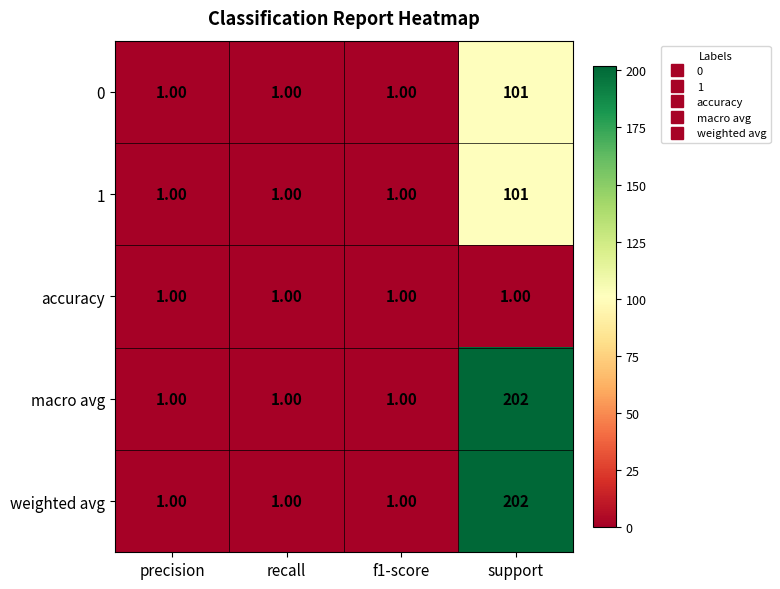

At which label does 1 reach its peak?

support